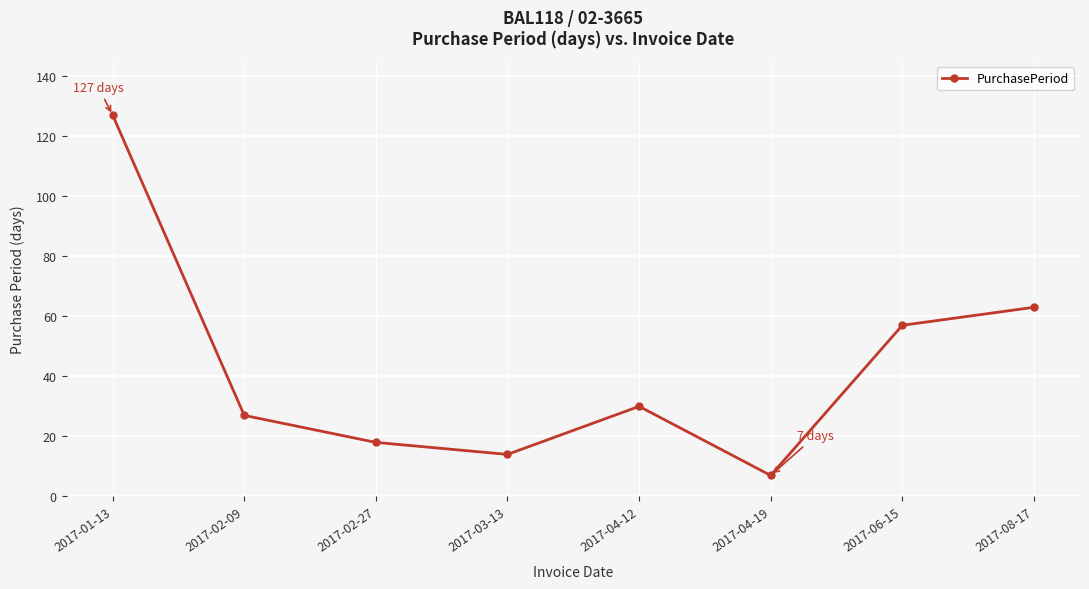

What is the sum of all values?

343